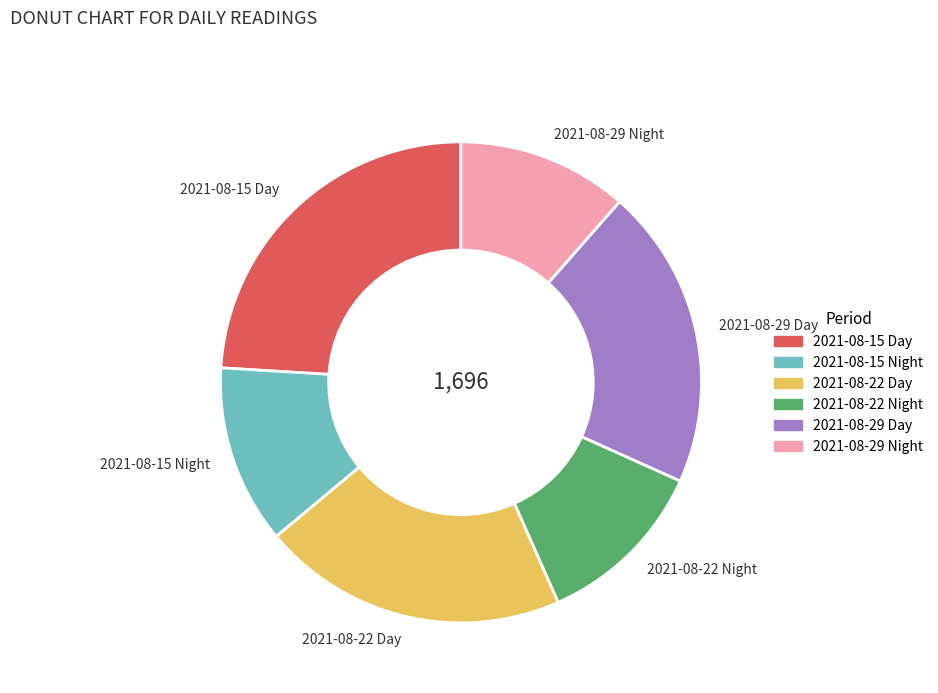

Which slice is the largest?

2021-08-15 Day